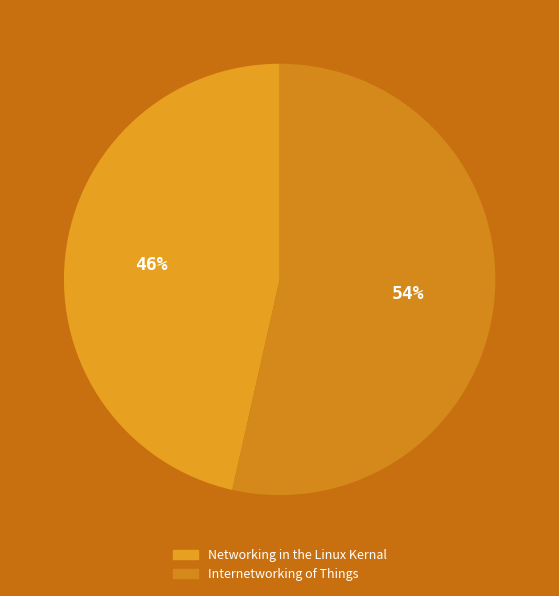

Which slice is the smallest?

Networking in the Linux Kernal